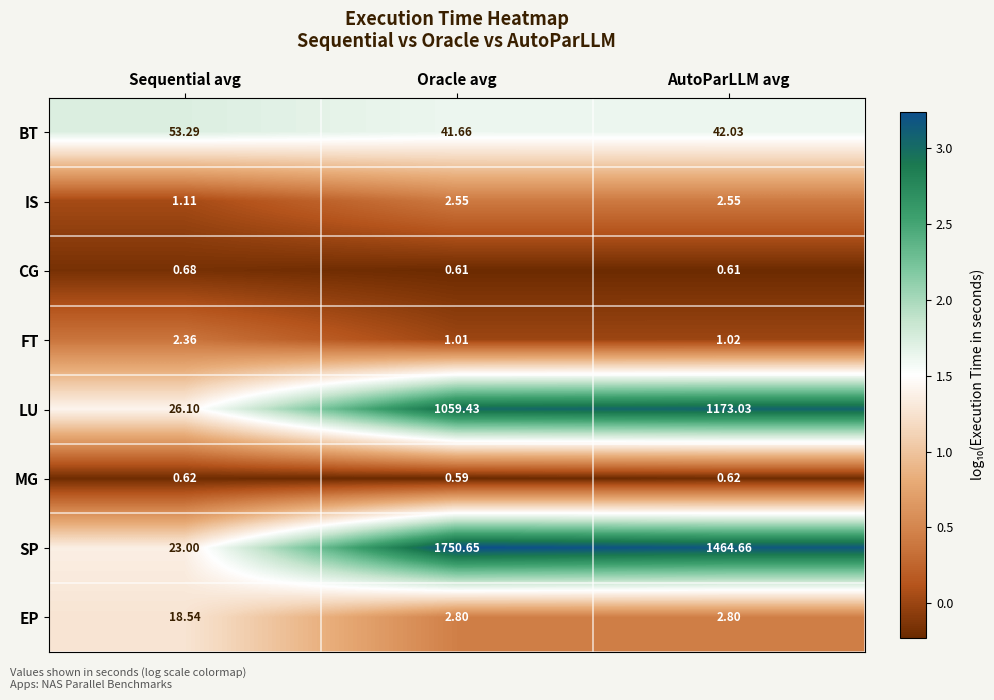

At which category is the sum across all series the highest?

Oracle avg